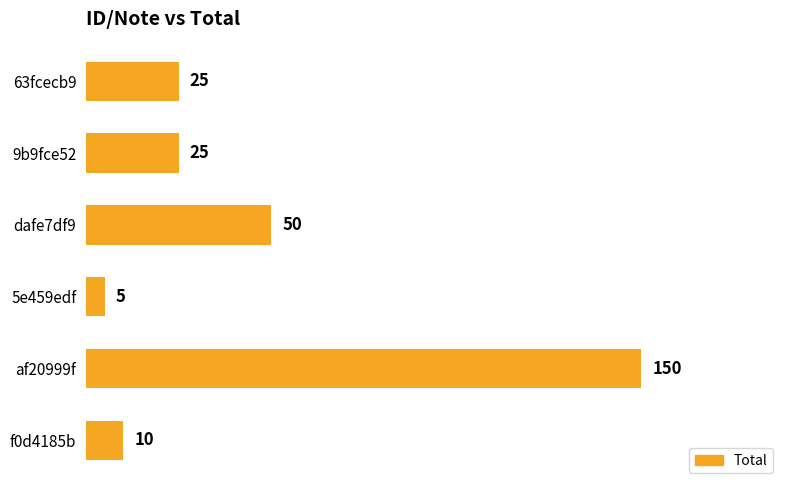

The chart shows a value of 15 at 9b9fce52. True or false?

False